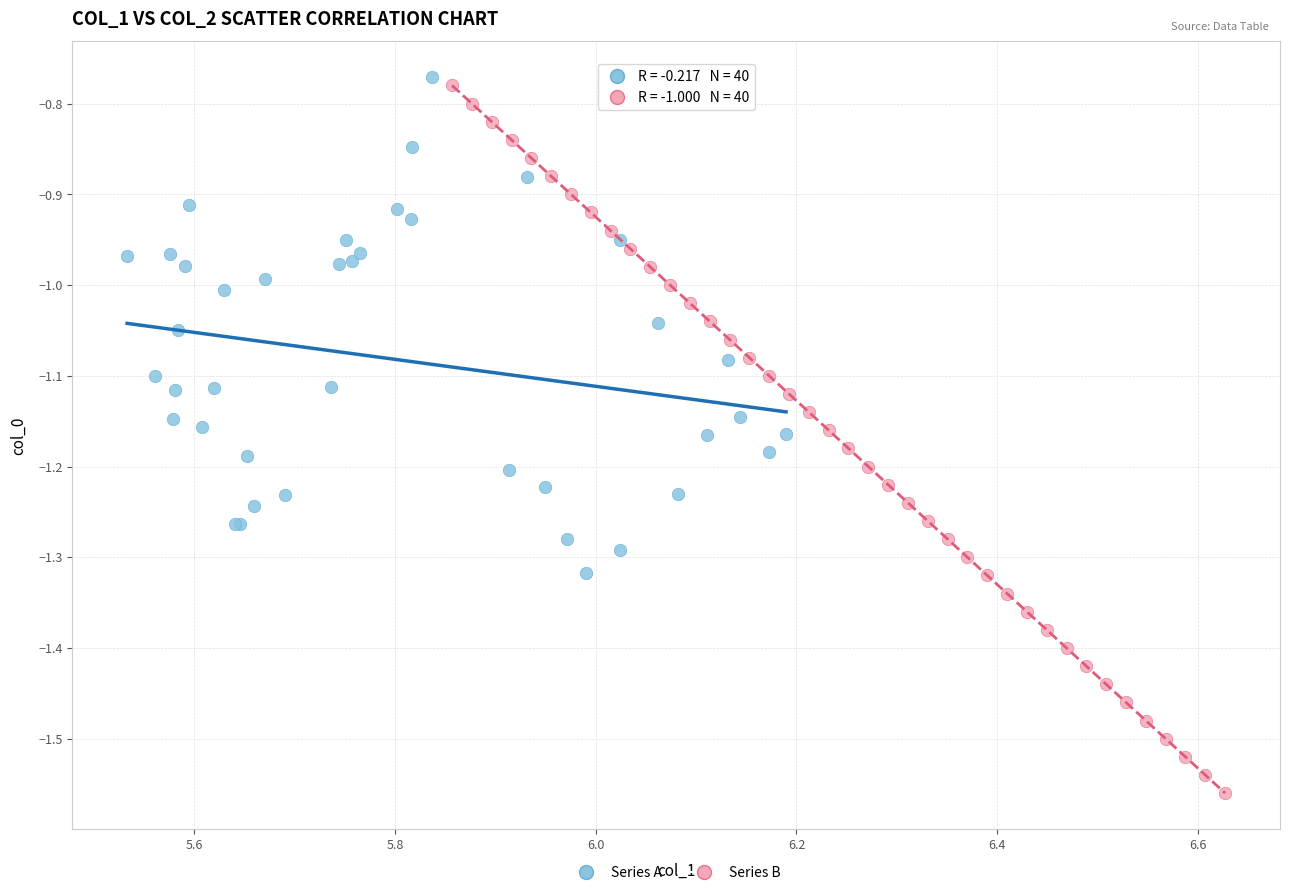

Which series contains the lowest Y value?

Series B